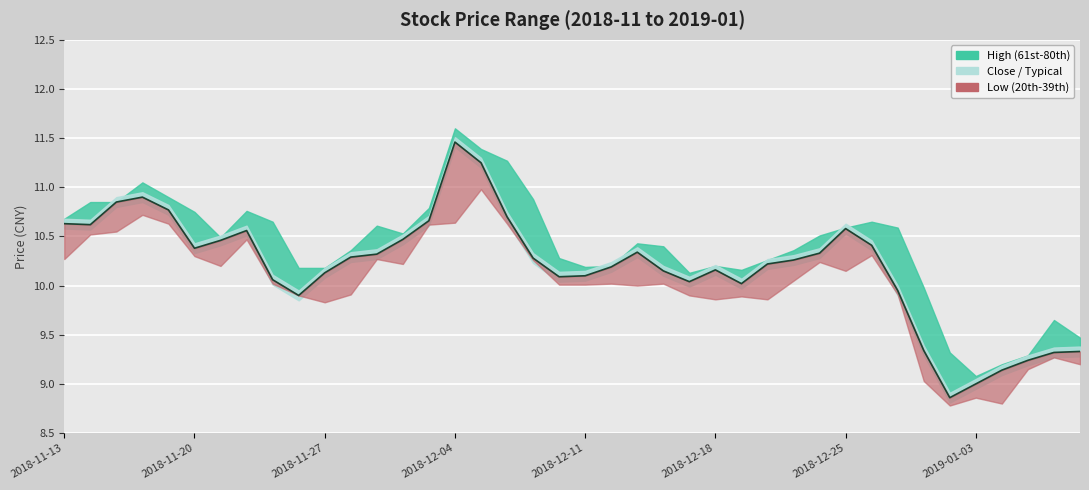

What value does the low series have at 2018-12-20?

9.9